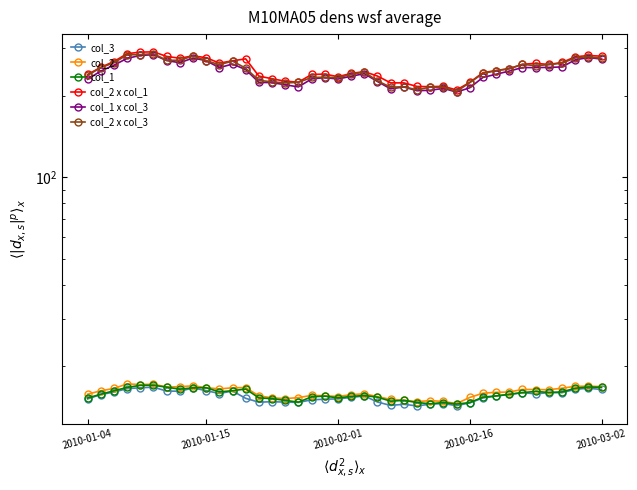

Where is the first local minimum for col_1?

7